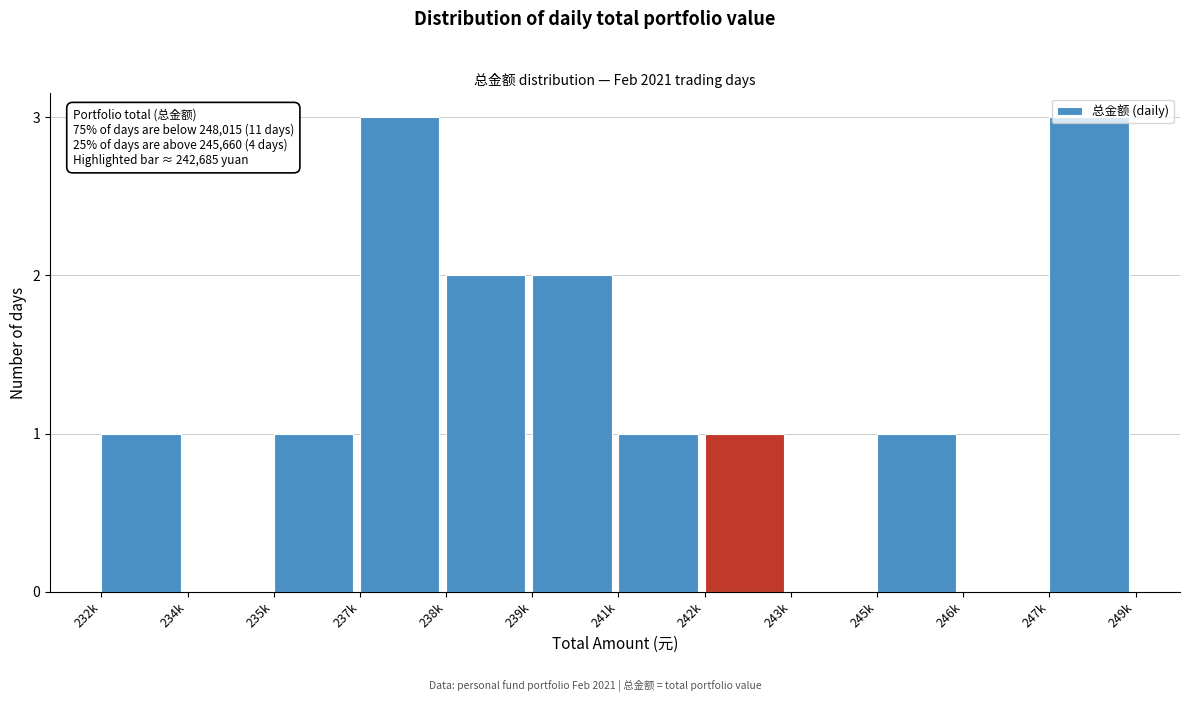

What is the sum of the values at 243k and 237k?

3